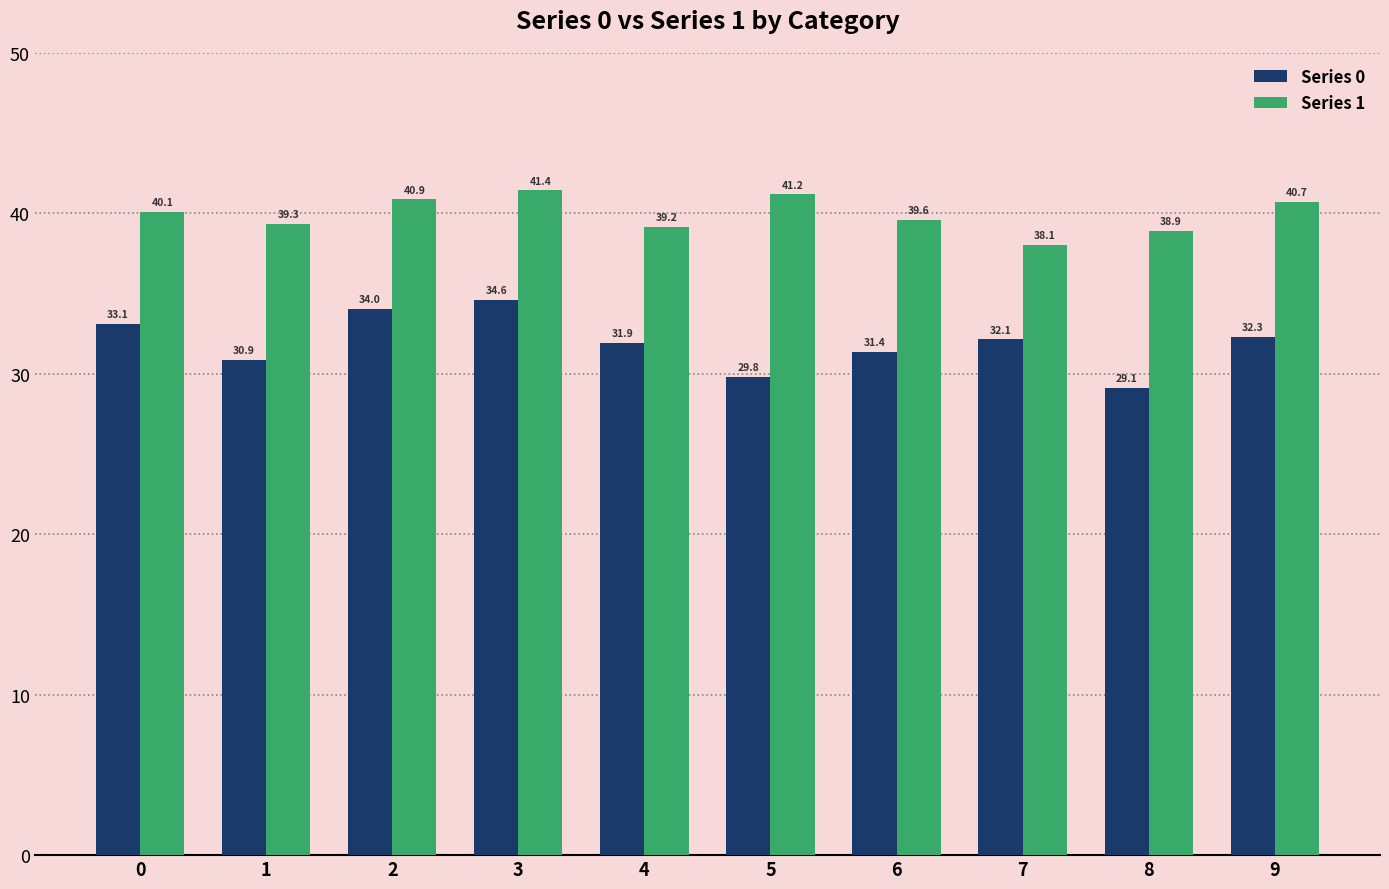

List the labels in order of Series 0 value, smallest first.

8, 5, 1, 6, 4, 7, 9, 0, 2, 3